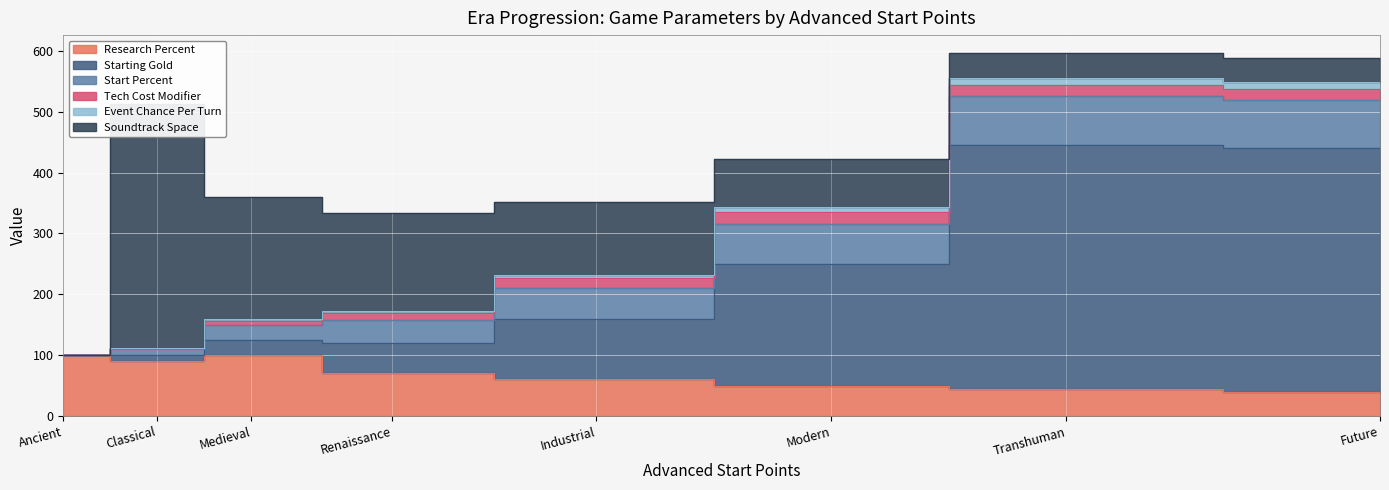

True or false: Tech Cost Modifier and Research Percent intersect in this chart.

False